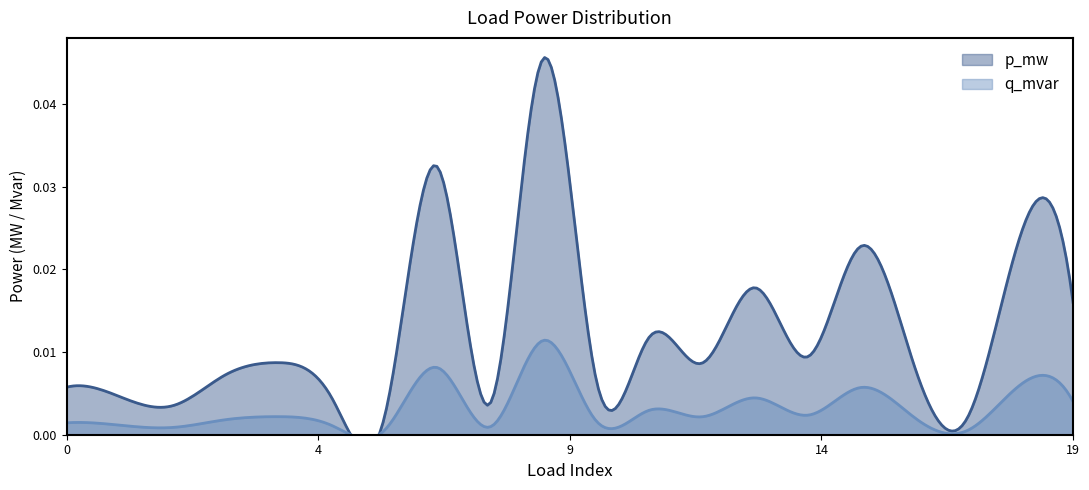

At which category is the sum across all series the highest?

9